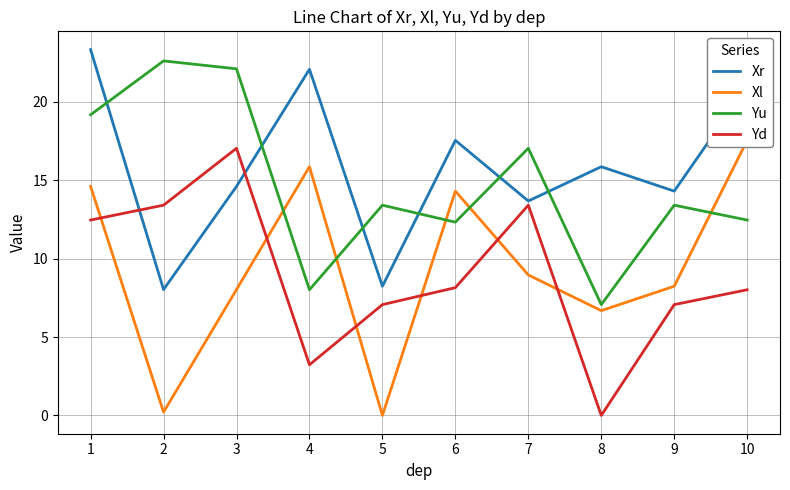

How many interior local valleys does the Xl series have?

3